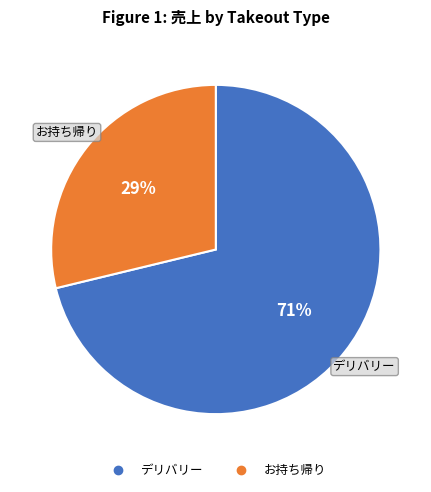

To the nearest percent, what is the average slice percentage?

50%